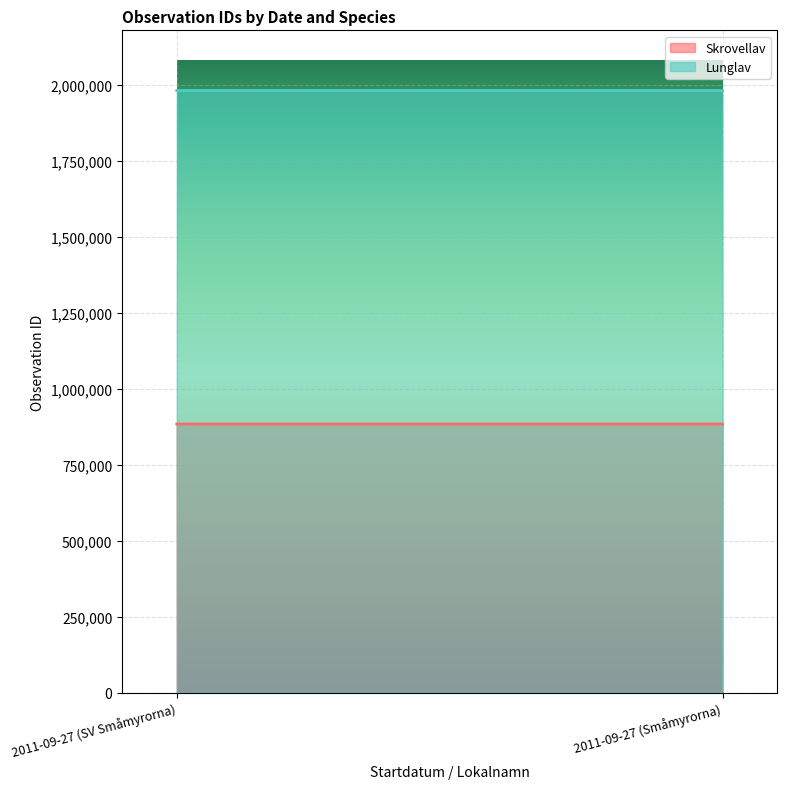

What is the spread (max minus min) of values at 2011-09-27 (SV Småmyrorna)?

1097308